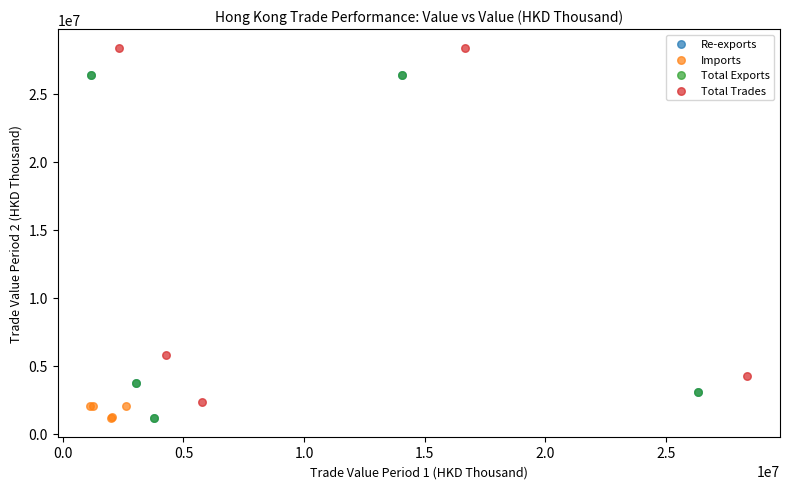

Which series reaches the maximum Y coordinate?

Total Trades